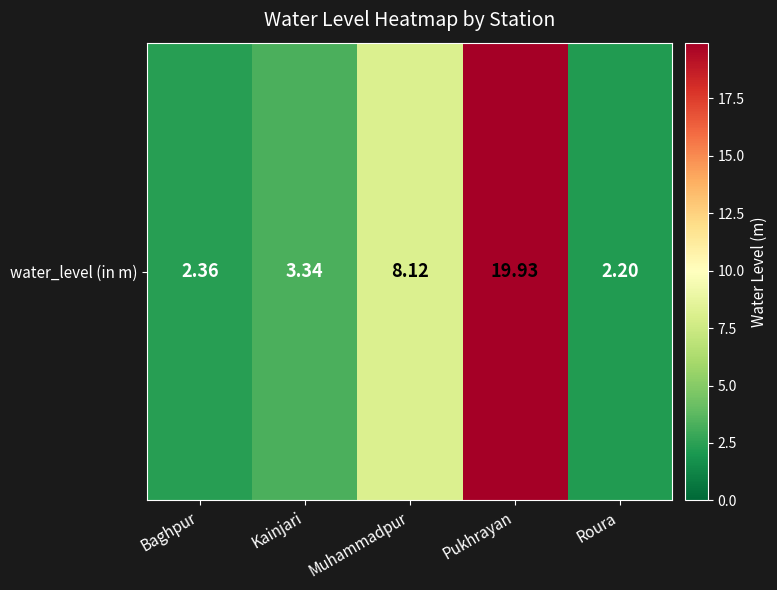

What is the minimum value shown in the chart?

2.2